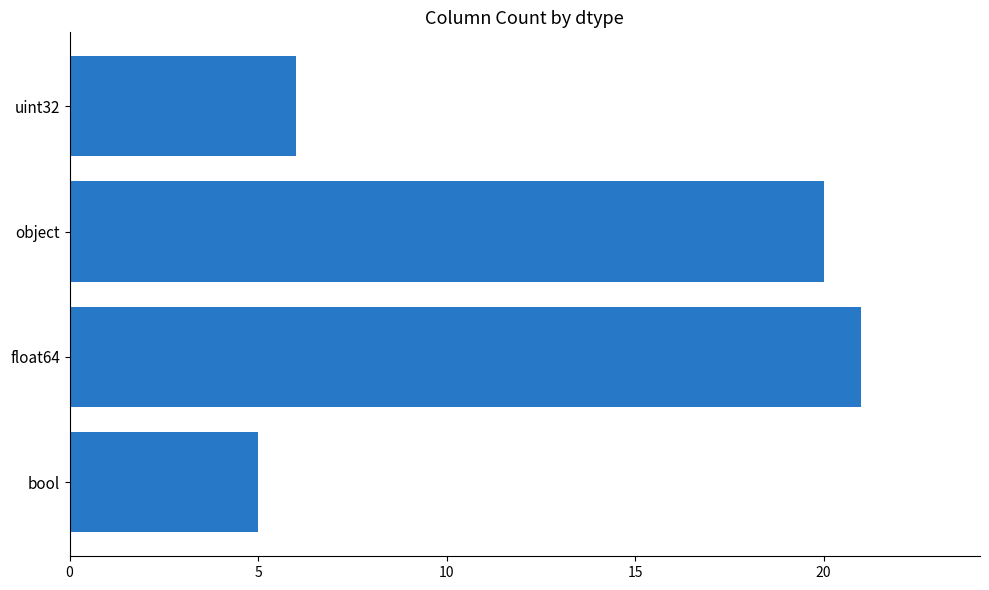

Which category has the highest value across all series?

float64